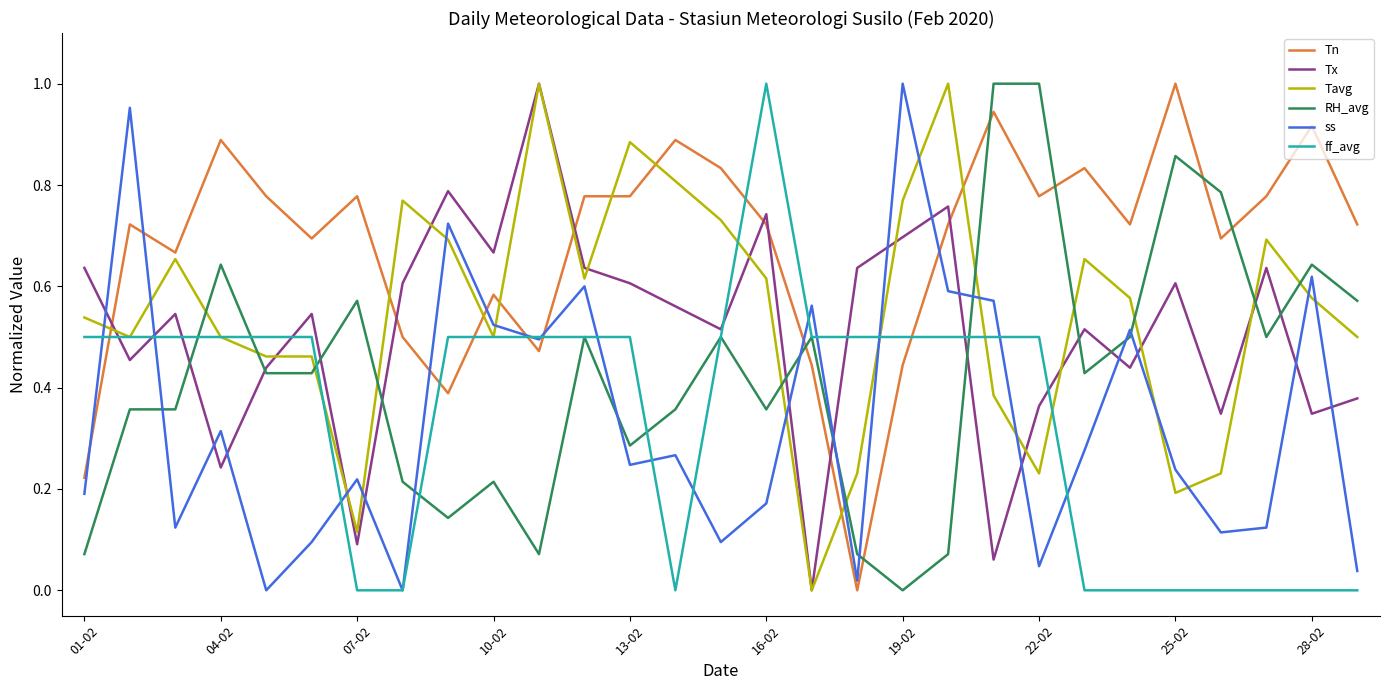

True or false: ff_avg and Tx cross at least once.

True